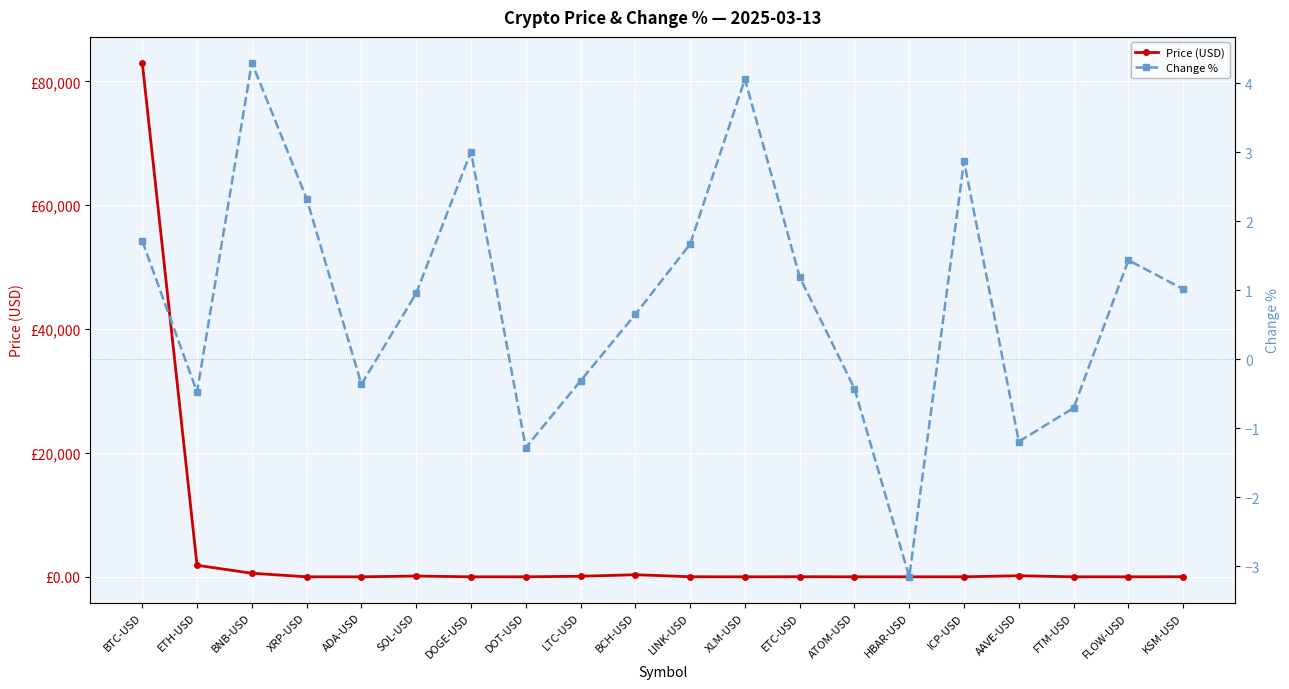

True or false: Price (USD) has more than 0 points higher than both neighbors.

True